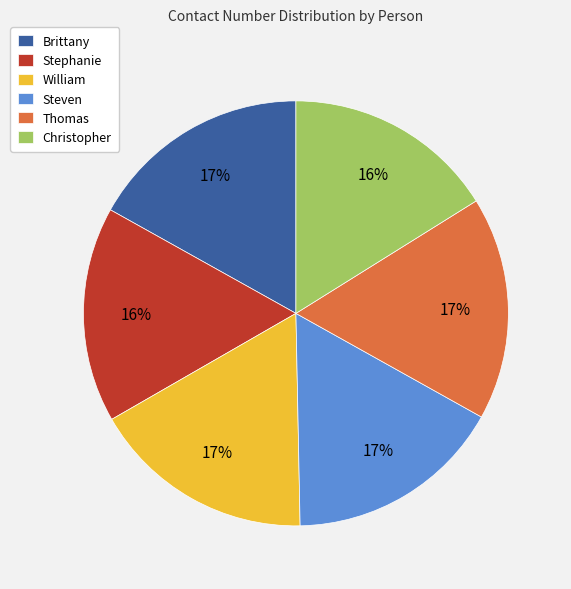

What percentage is the Thomas slice, to the nearest percent?

17%